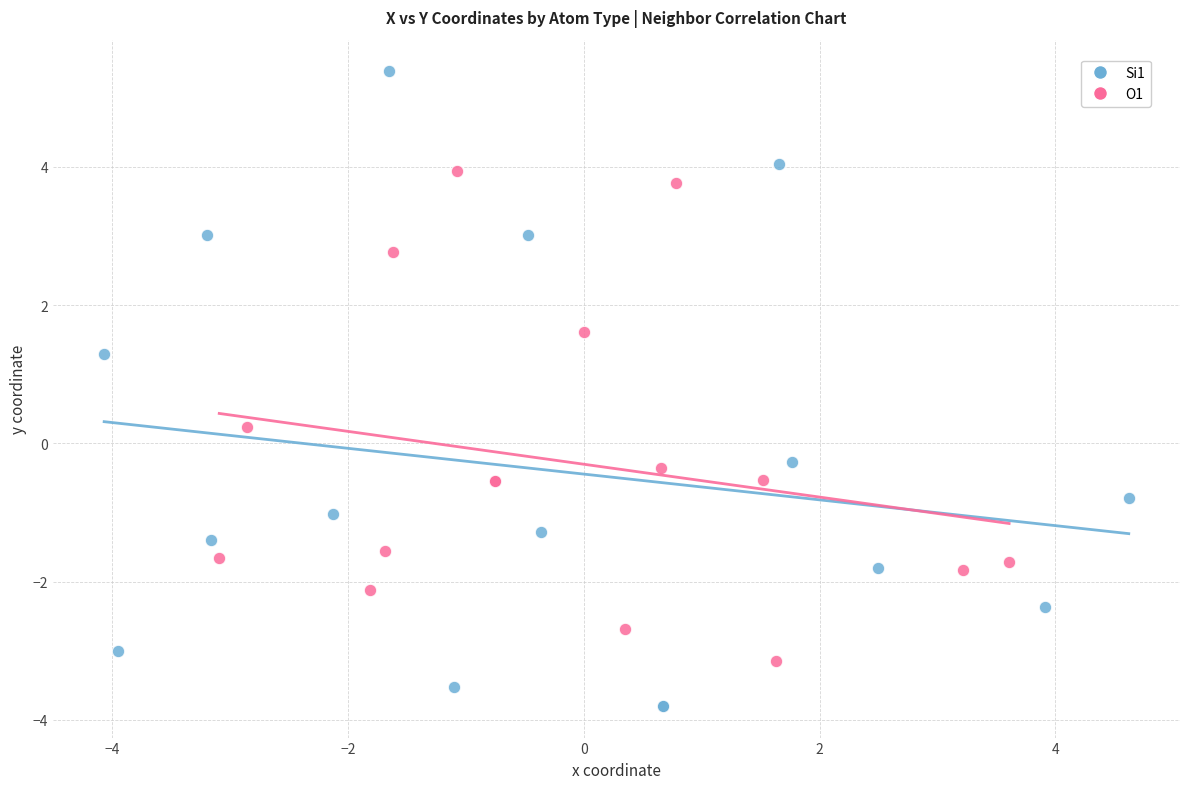

Which series has the widest spread of Y values?

Si1